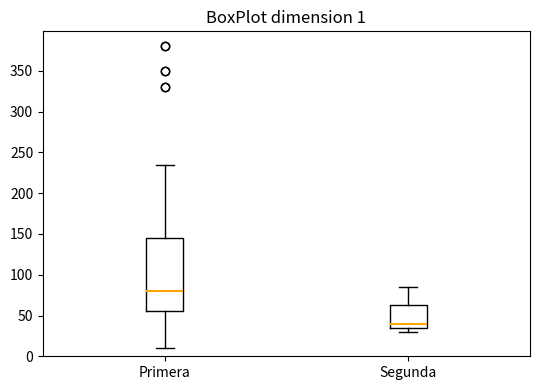

Which box has the highest median line?

Primera